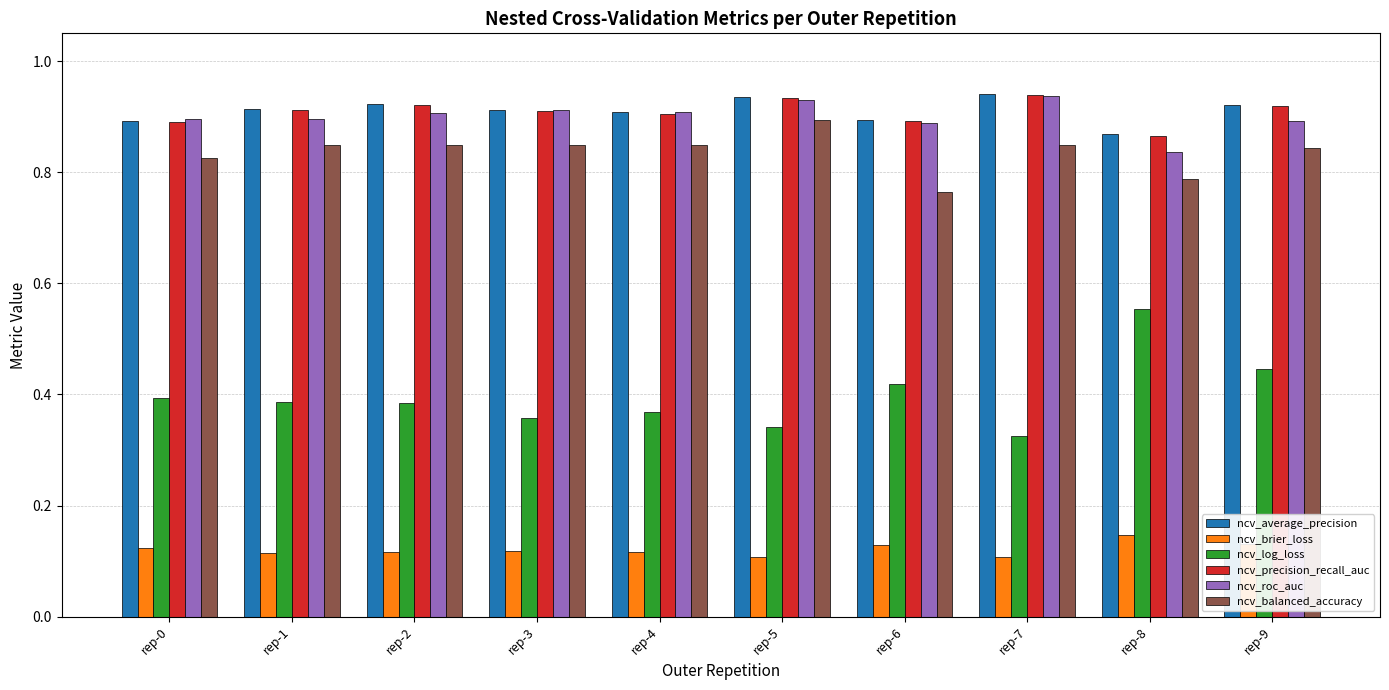

Are the bars horizontal?

No